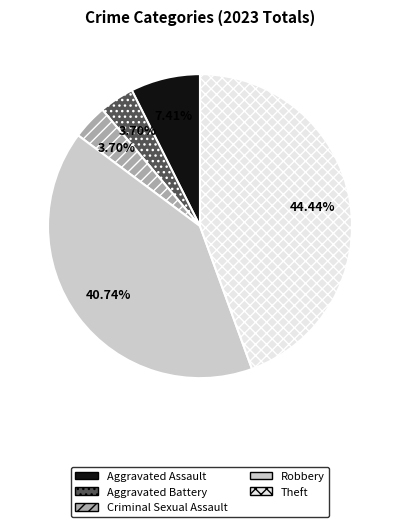

How many slices are in this pie chart?

5